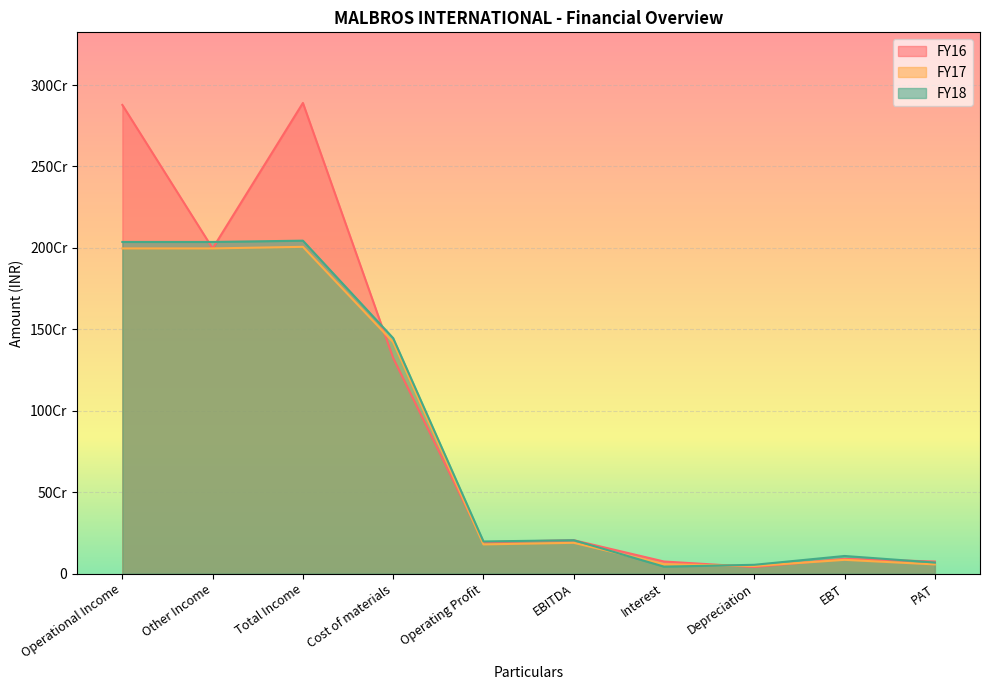

What is the sum of the FY16 values at Interest and EBT?

164531332